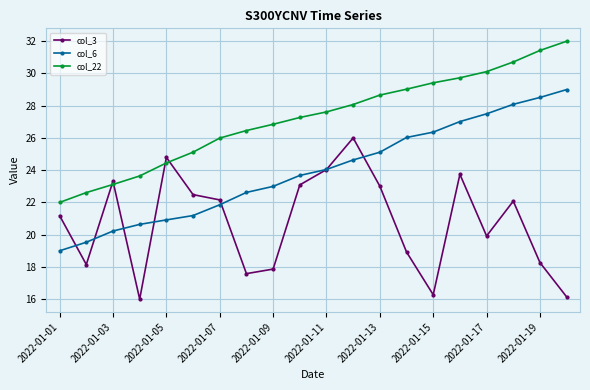

Which series has the largest total across all categories?

col_22